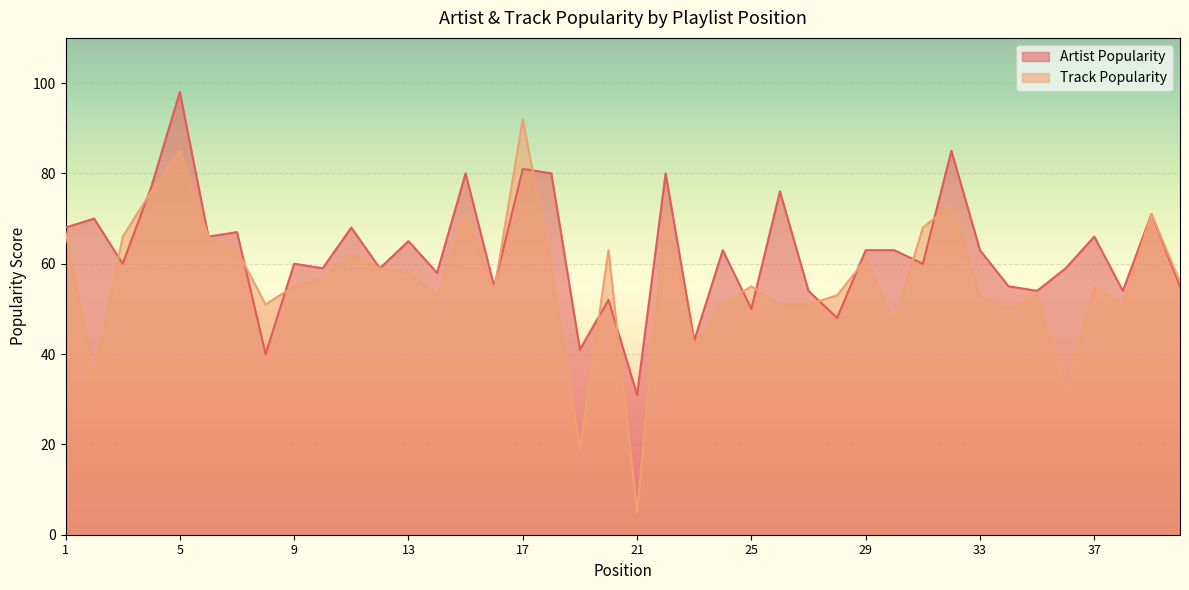

Between 1 and 24, which is larger?

1